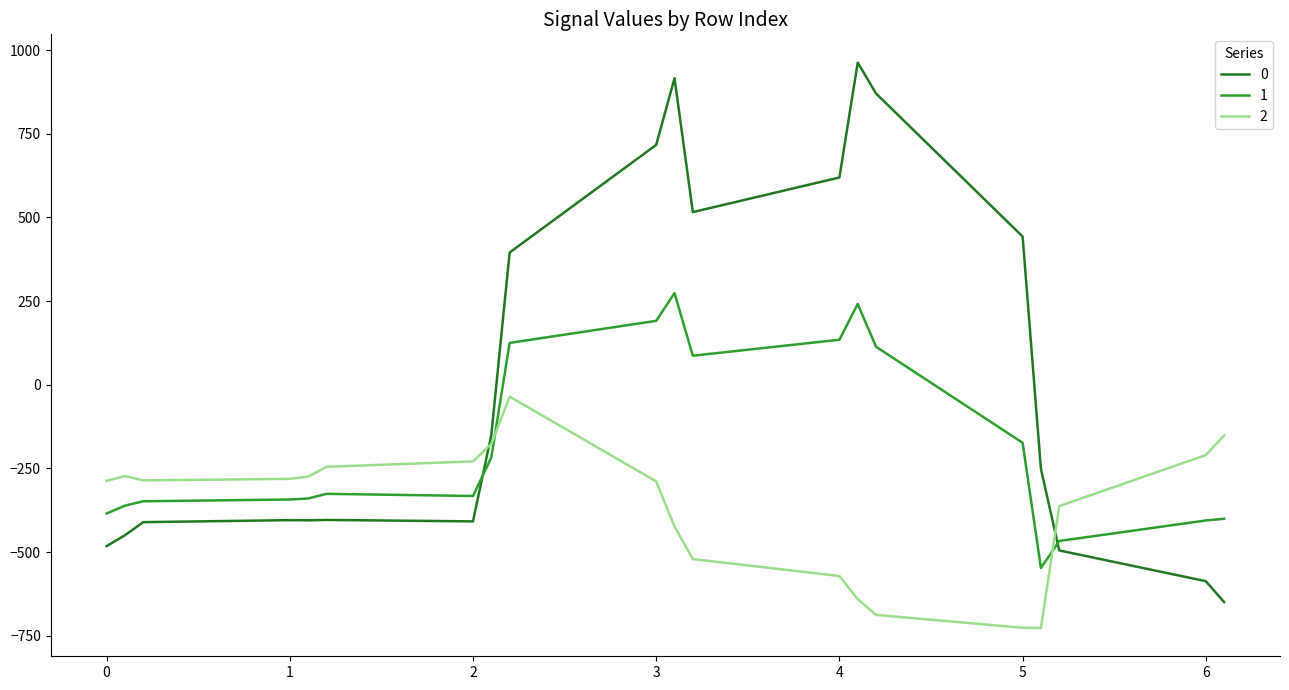

What is the maximum value shown in the chart?

962.7